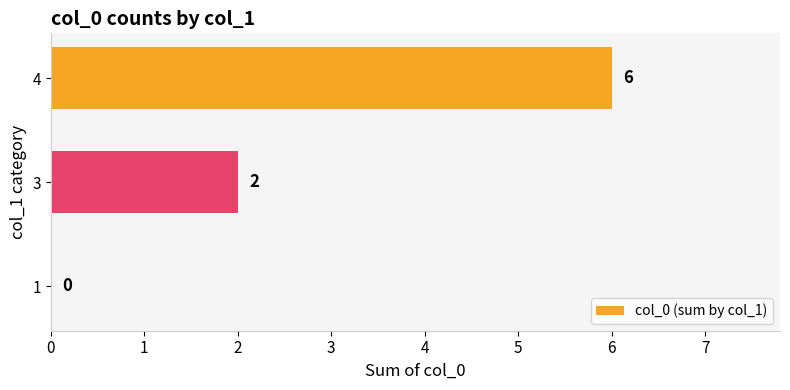

Which has a higher value, 4 or 1?

4